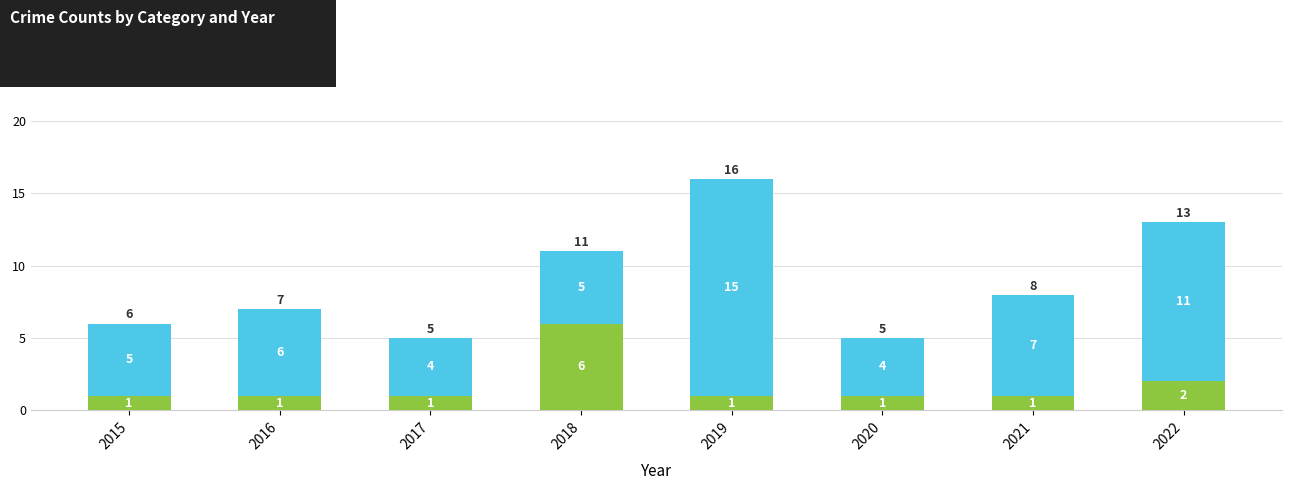

The Other Crimes series shows 1 at 2021. True or false?

True